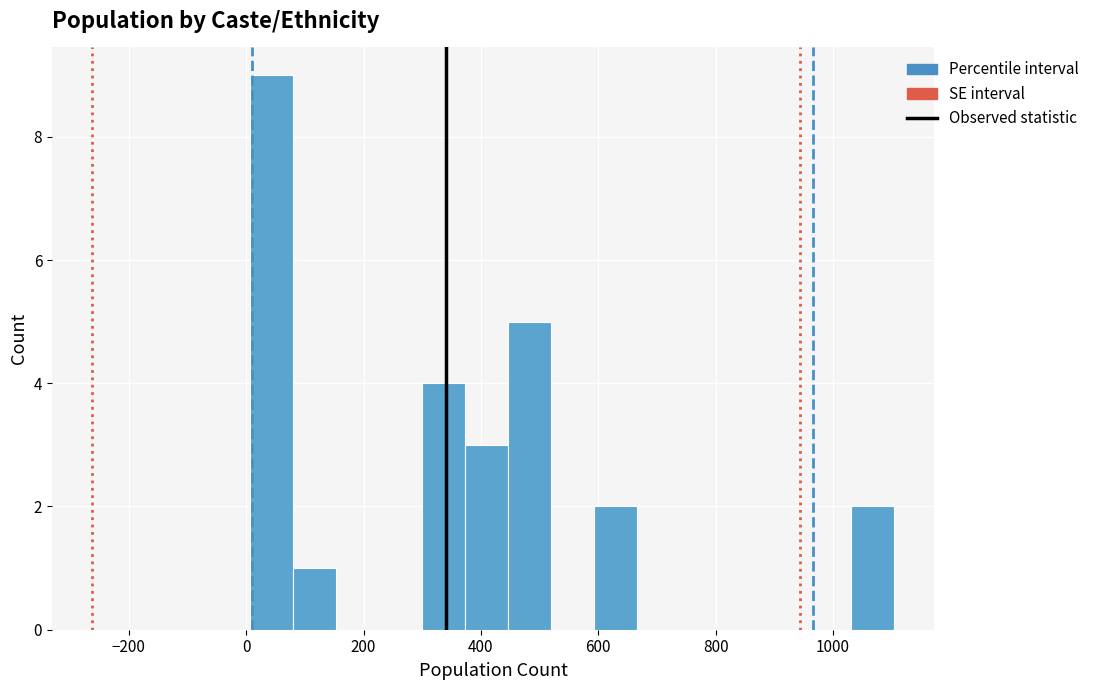

Read against the x-axis, roughly where is the centre of the tallest bar?

40